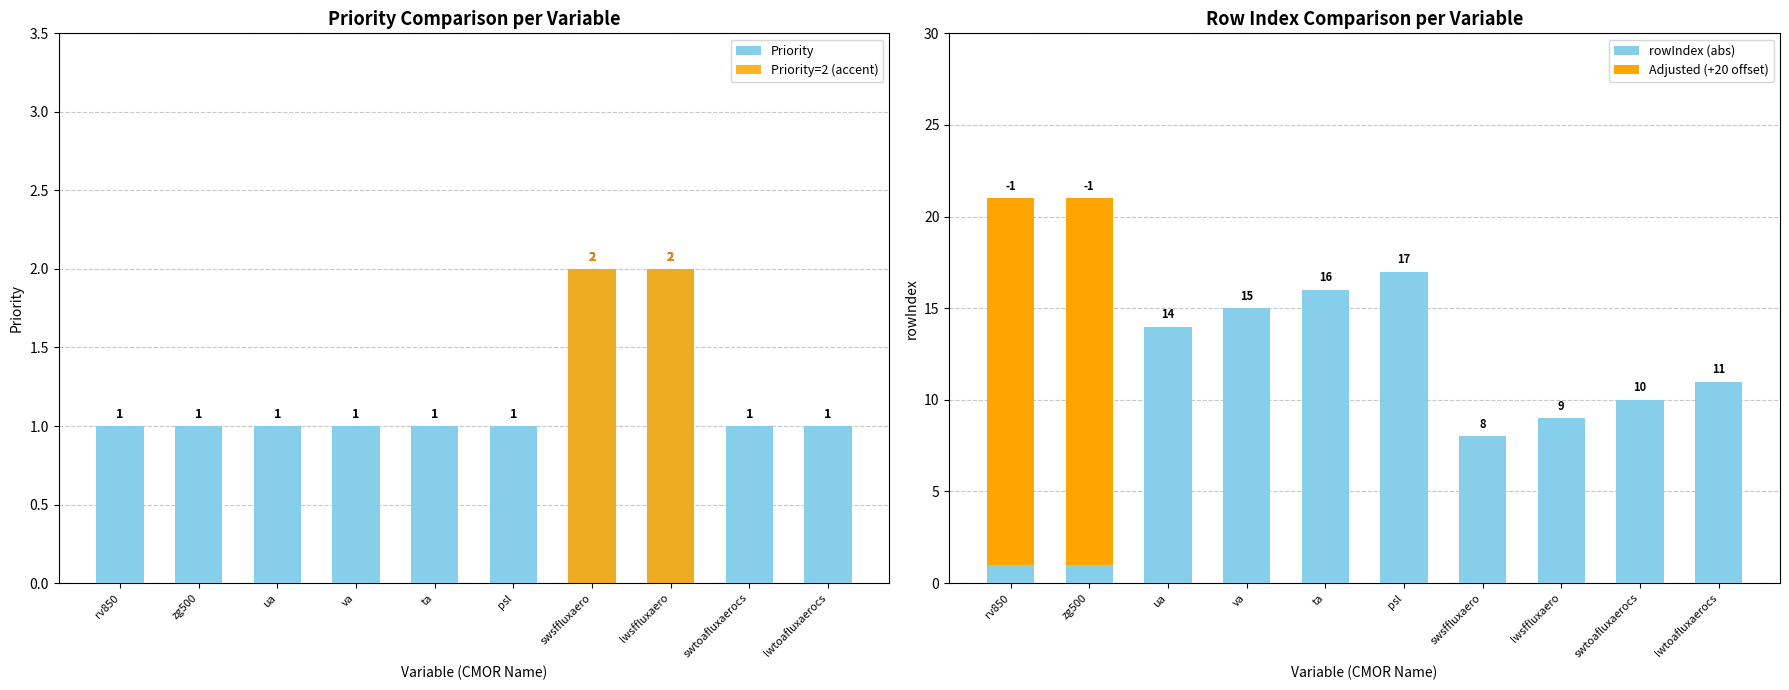

At which category does the chart reach its minimum across all series?

rv850